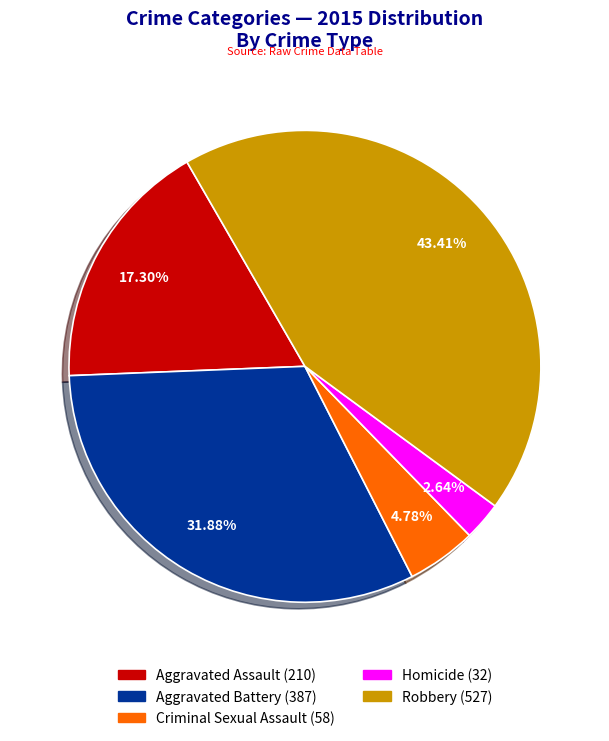

What is the ratio of the value at Aggravated Battery to the value at Robbery?

0.7